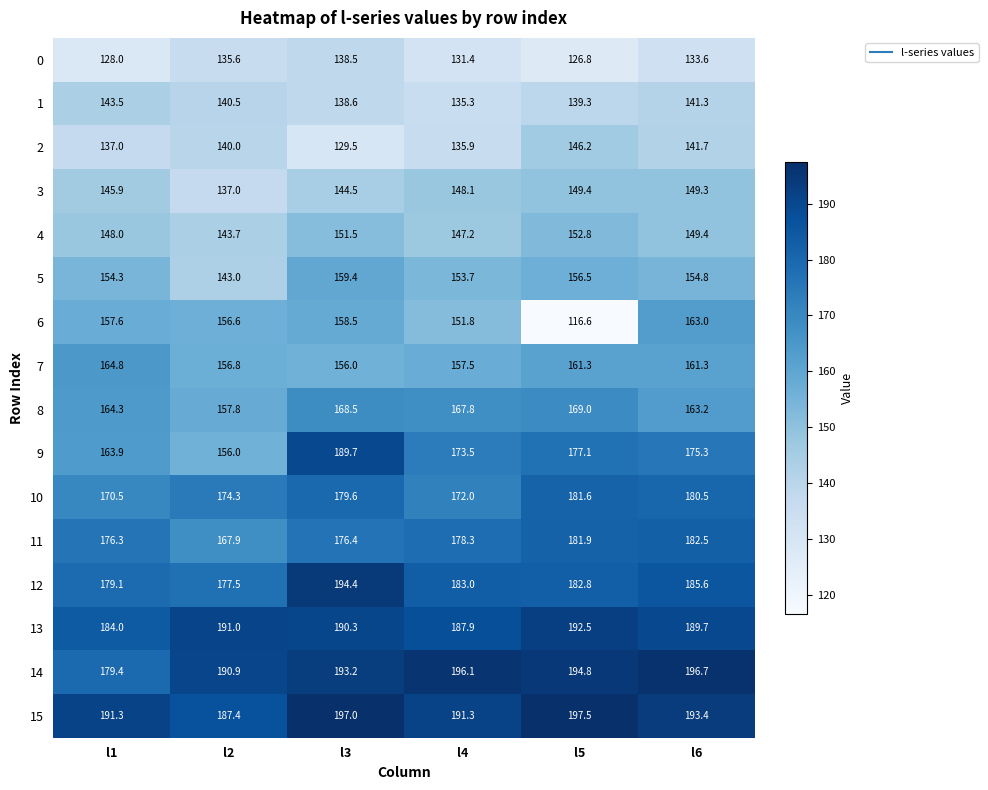

Which series has the largest total across all categories?

15